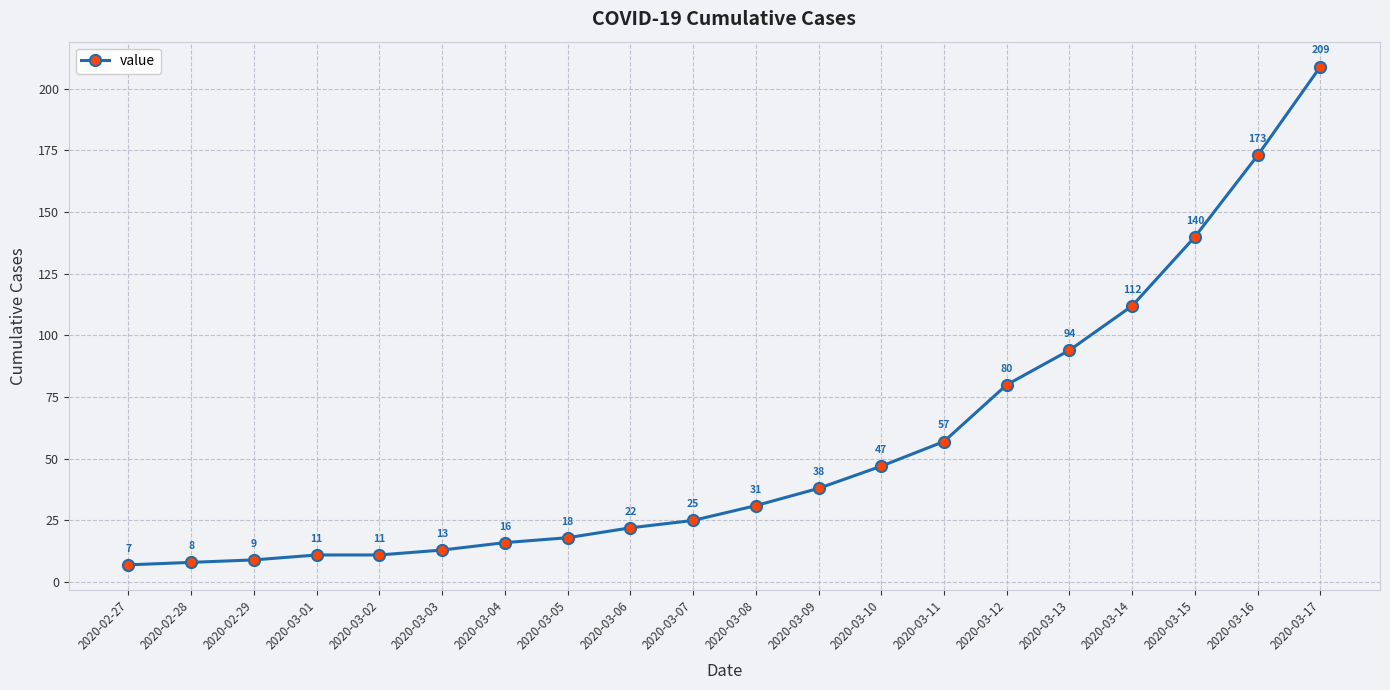

Approximately how many times larger is the value at 2020-02-28 compared to 2020-03-05?

0.4